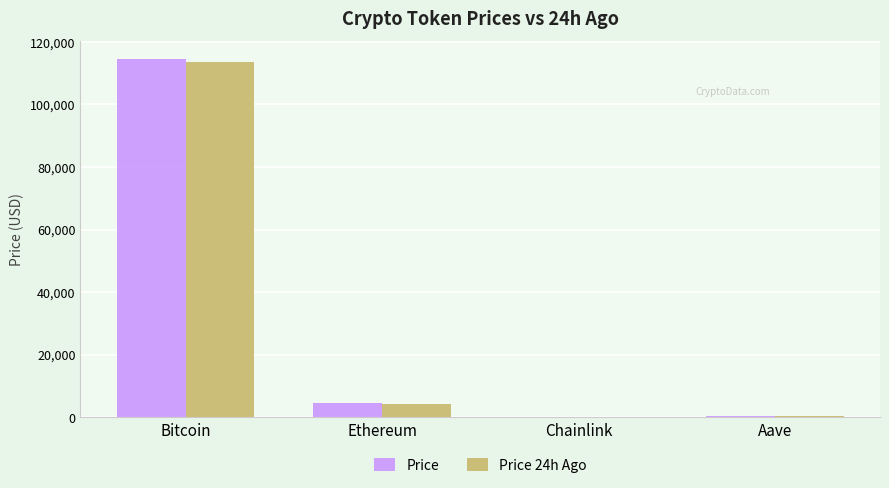

What is the sum of the Price values at Ethereum and Bitcoin?

118860.5